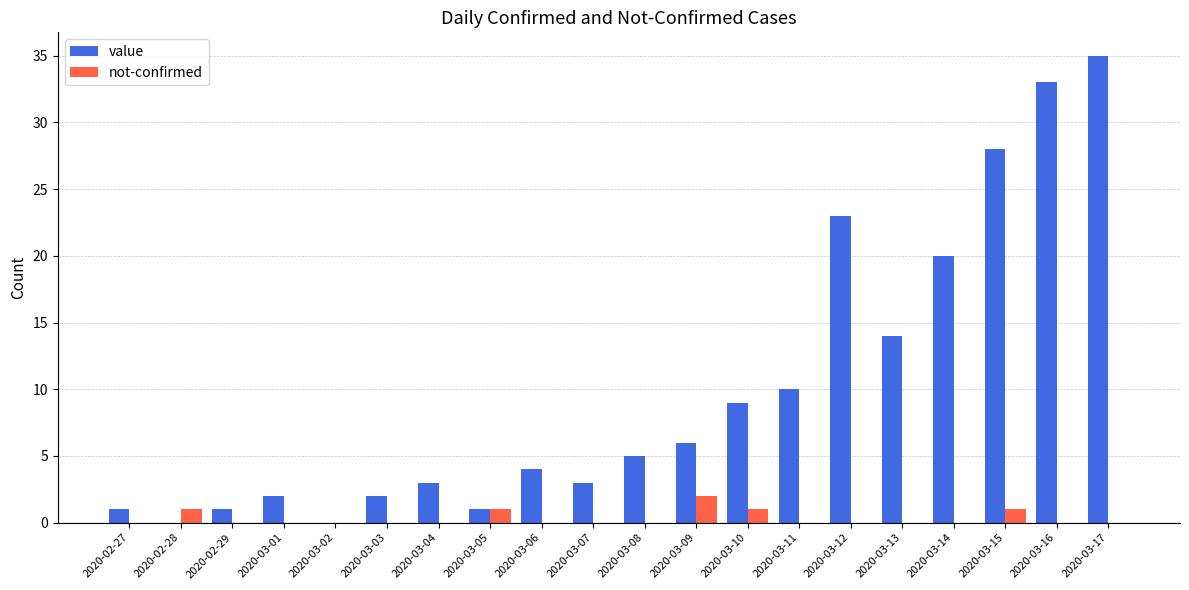

At which label does value reach its peak?

2020-03-17